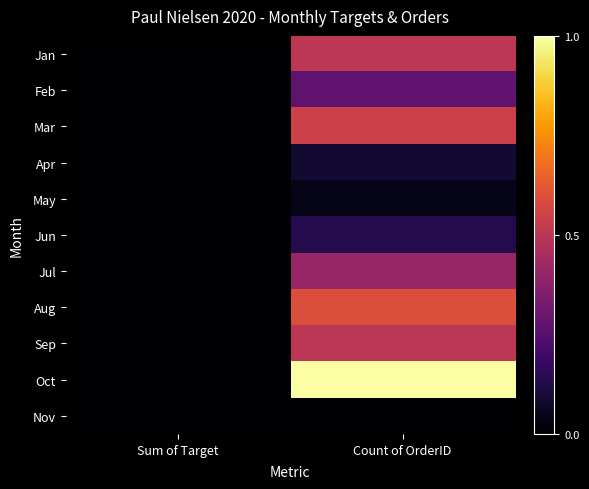

What is the total value across all series at Count of OrderID?

4.1